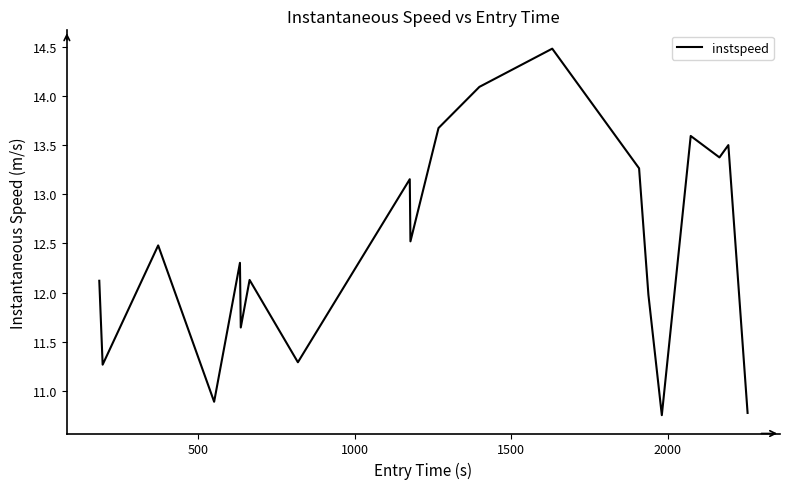

What is the greatest value displayed?

14.5